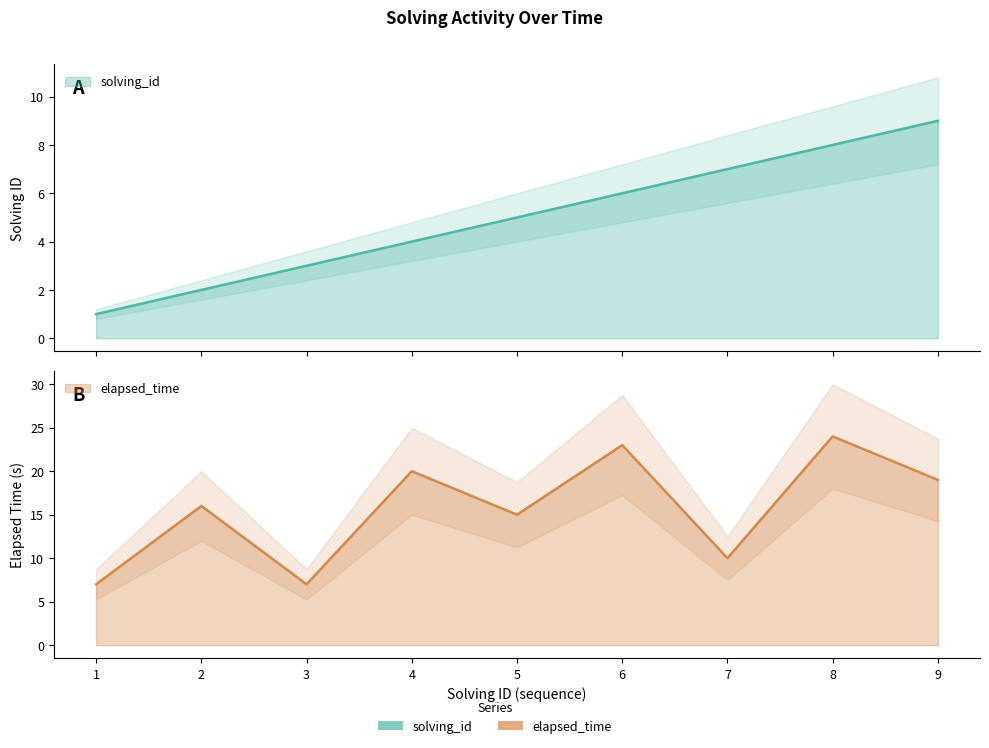

How many interior local valleys does the elapsed_time series have?

3